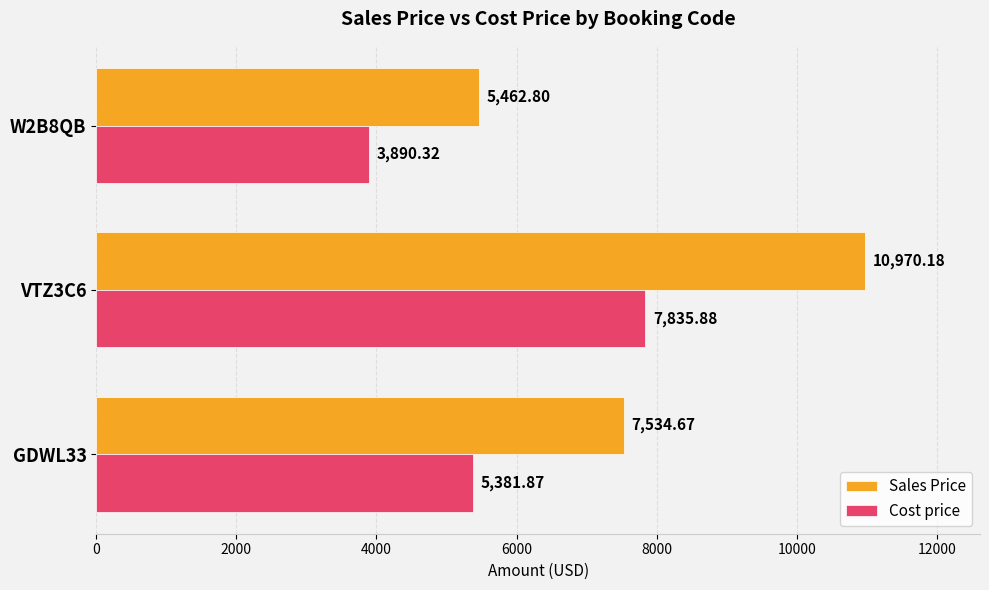

Rank the series by their maximum value, from lowest to highest.

Cost price, Sales Price